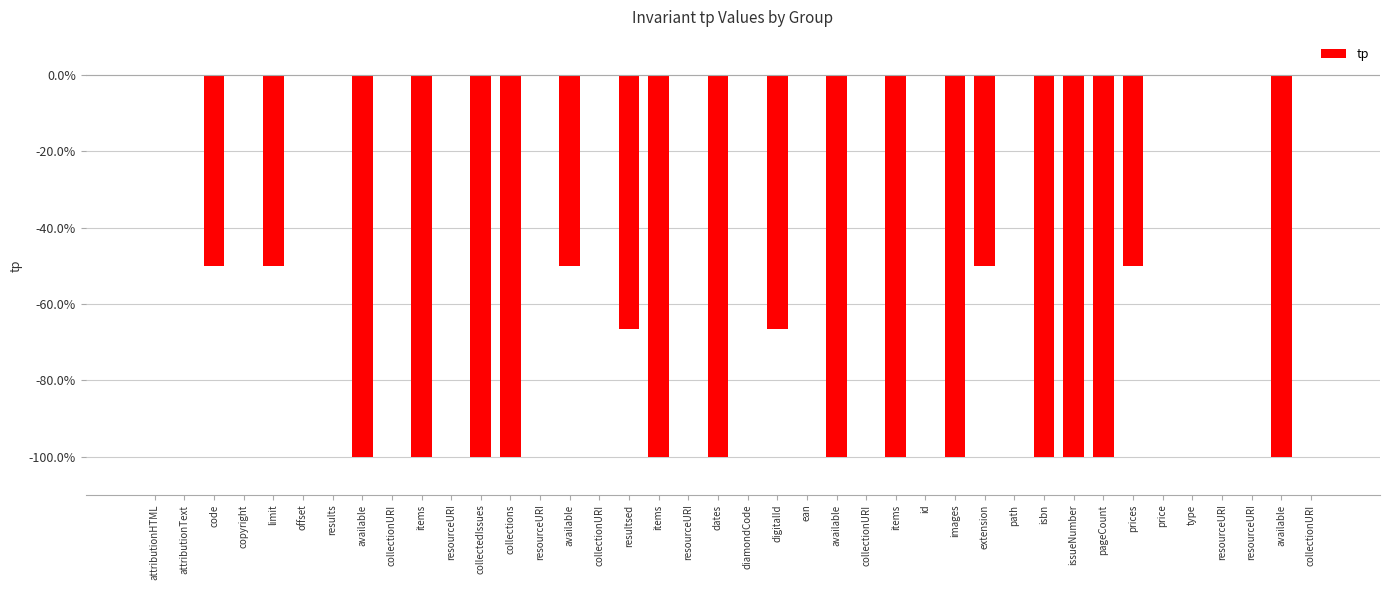

Are the bars horizontal?

No